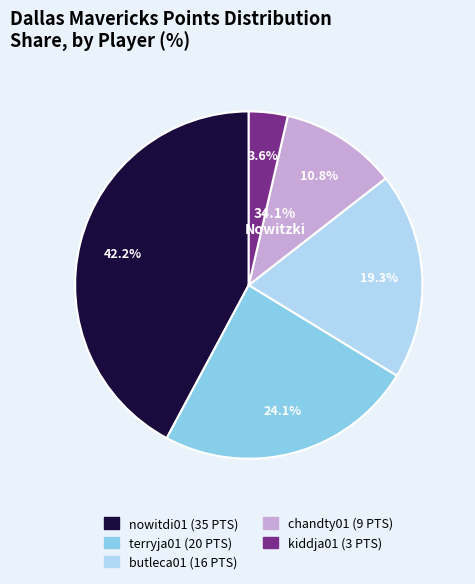

The terryja01 slice represents 35% of the pie. True or false?

False